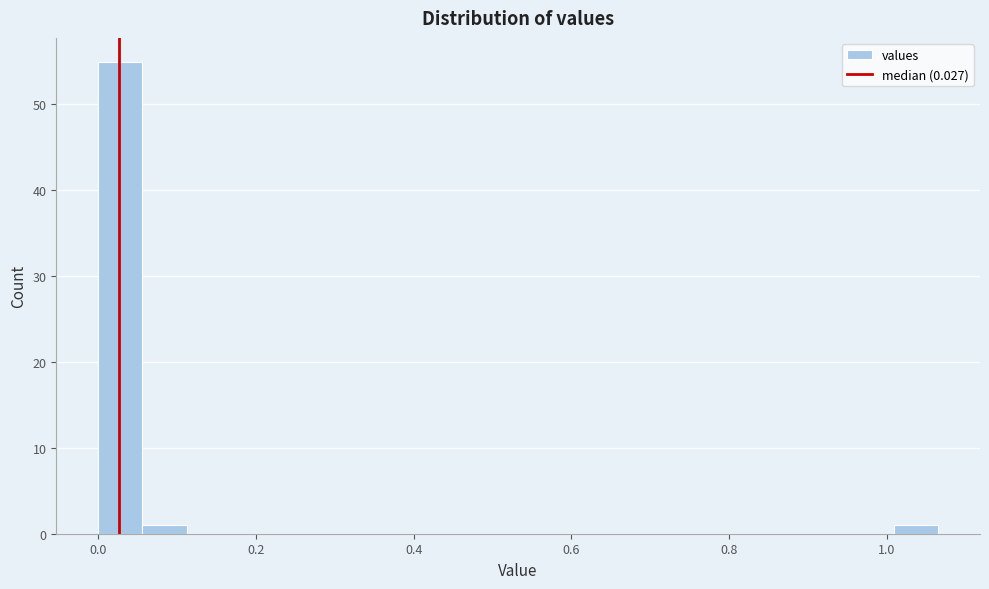

Read against the x-axis, roughly where is the centre of the tallest bar?

0.02